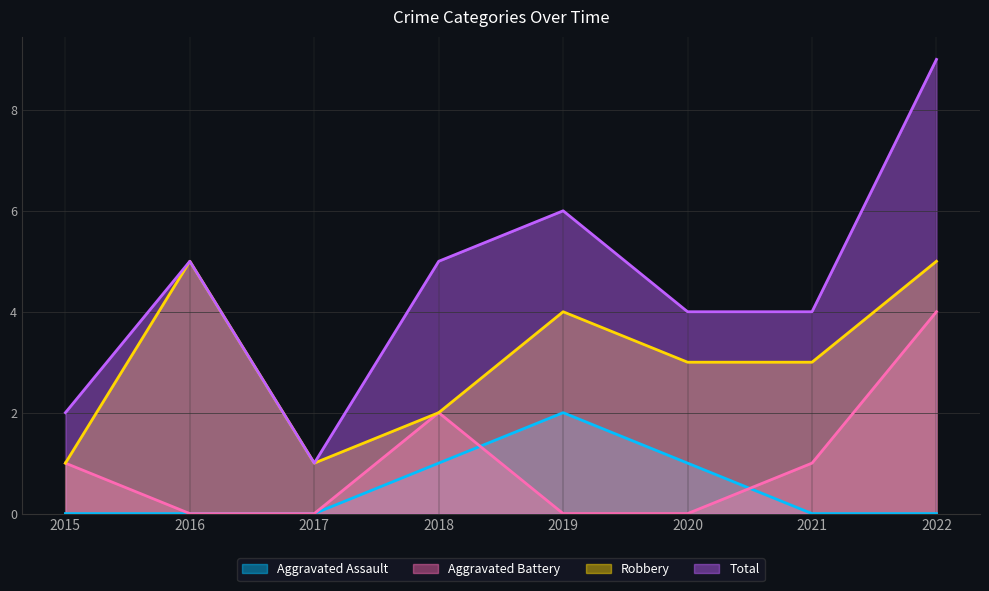

What is the difference between the maximum and minimum values in the Aggravated Battery series?

4